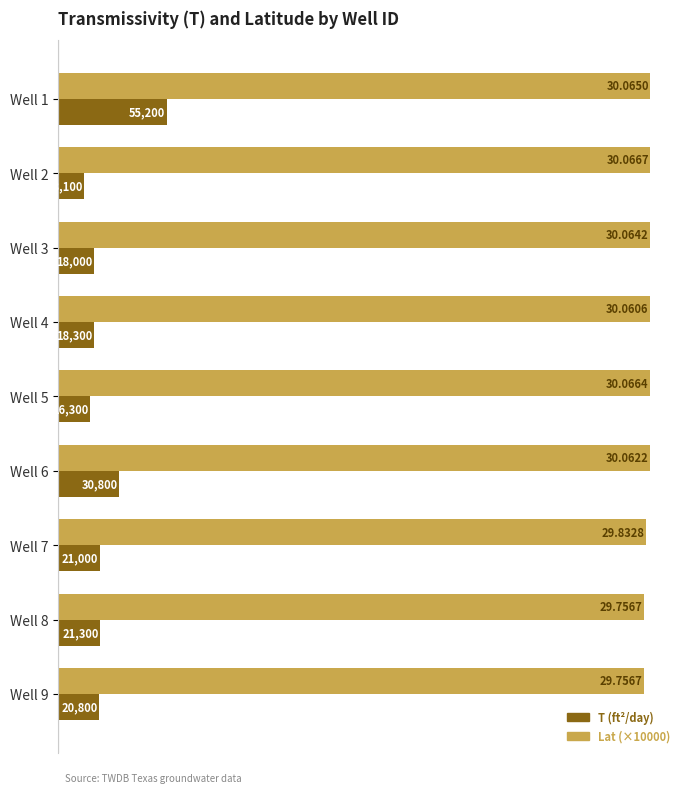

What is the average value of the Lat (×10000) series?

299701